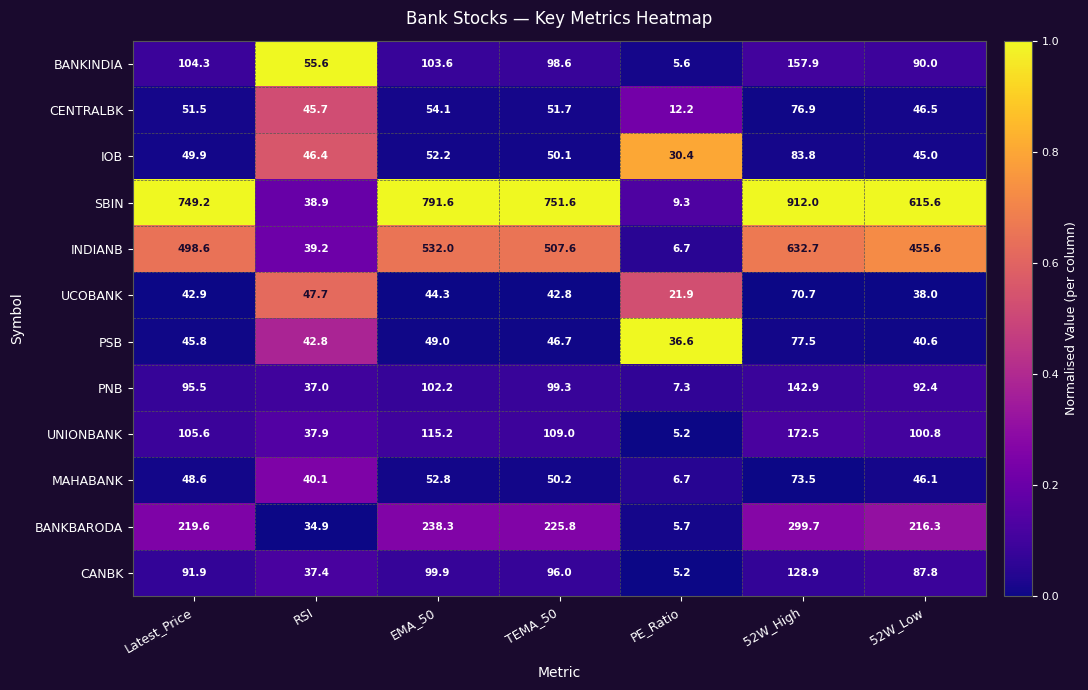

Which series has the largest total across all categories?

SBIN